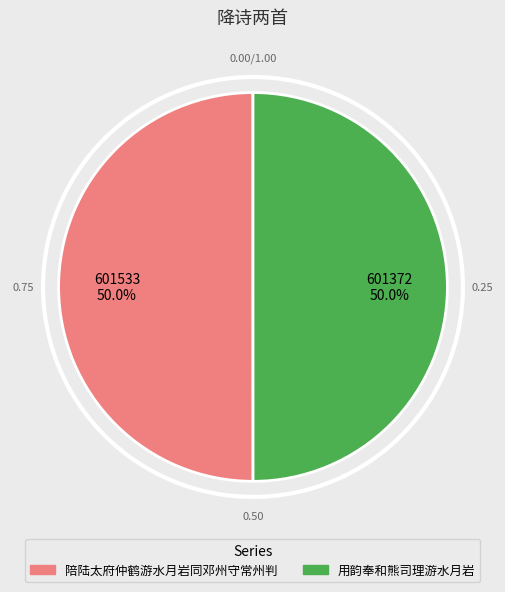

Is it true that 陪陆太府仲鹤游水月岩同邓州守常州判 is 50% of the pie?

True